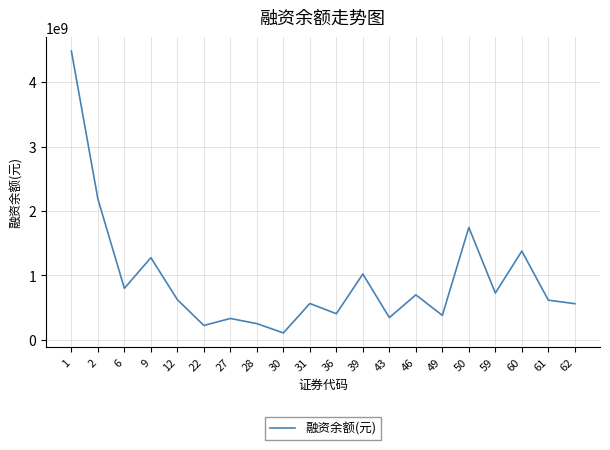

Which category has the lowest value across all series?

30